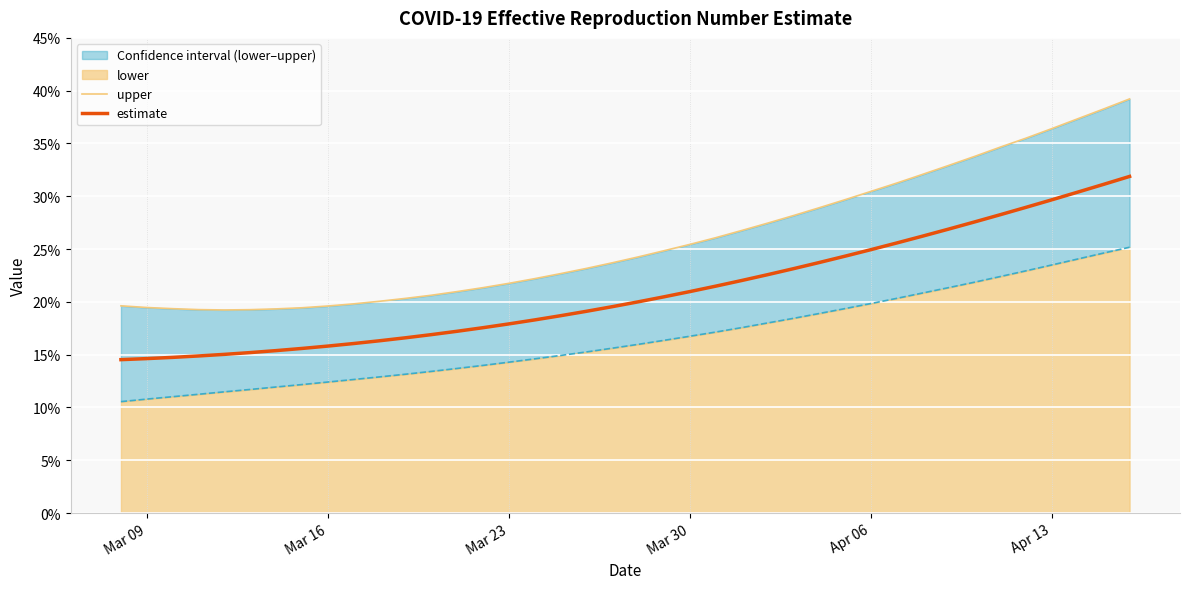

Count the number of categories in the chart.

40